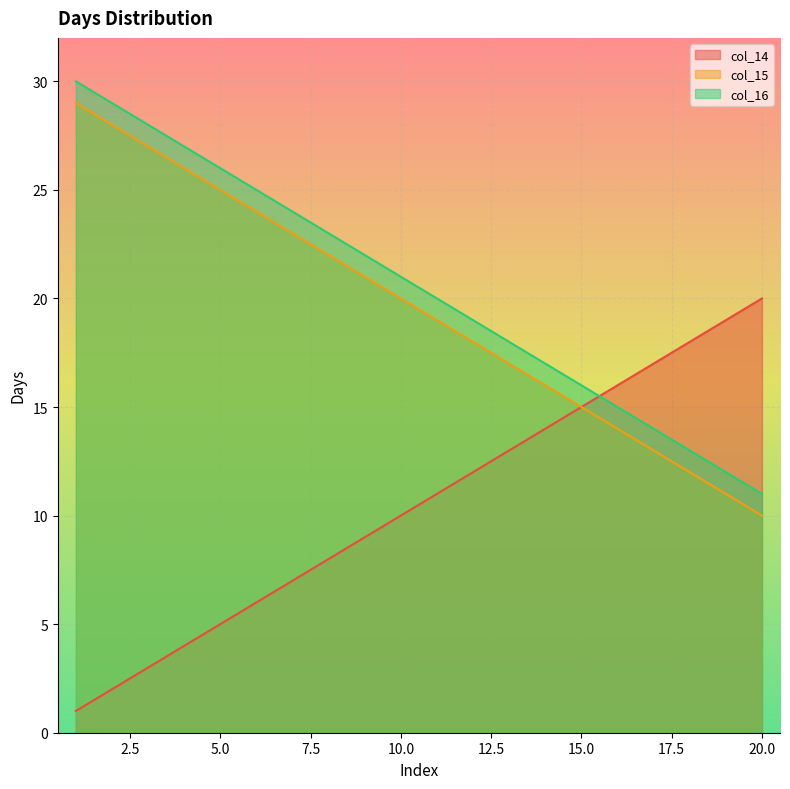

What is the difference between the second highest and second lowest values in the col_16 series?

17